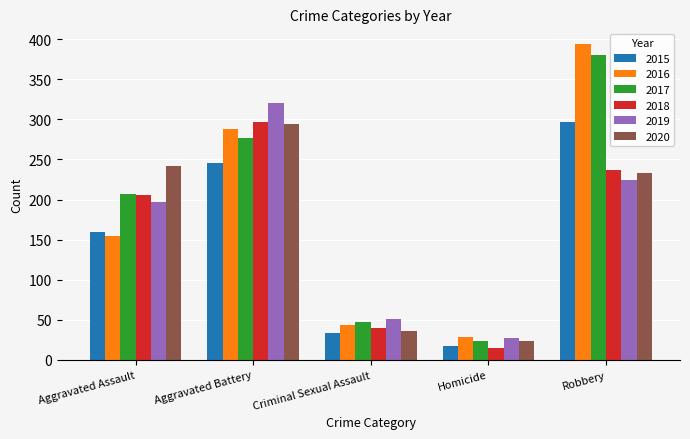

The 2019 series shows 87 at Criminal Sexual Assault. True or false?

False